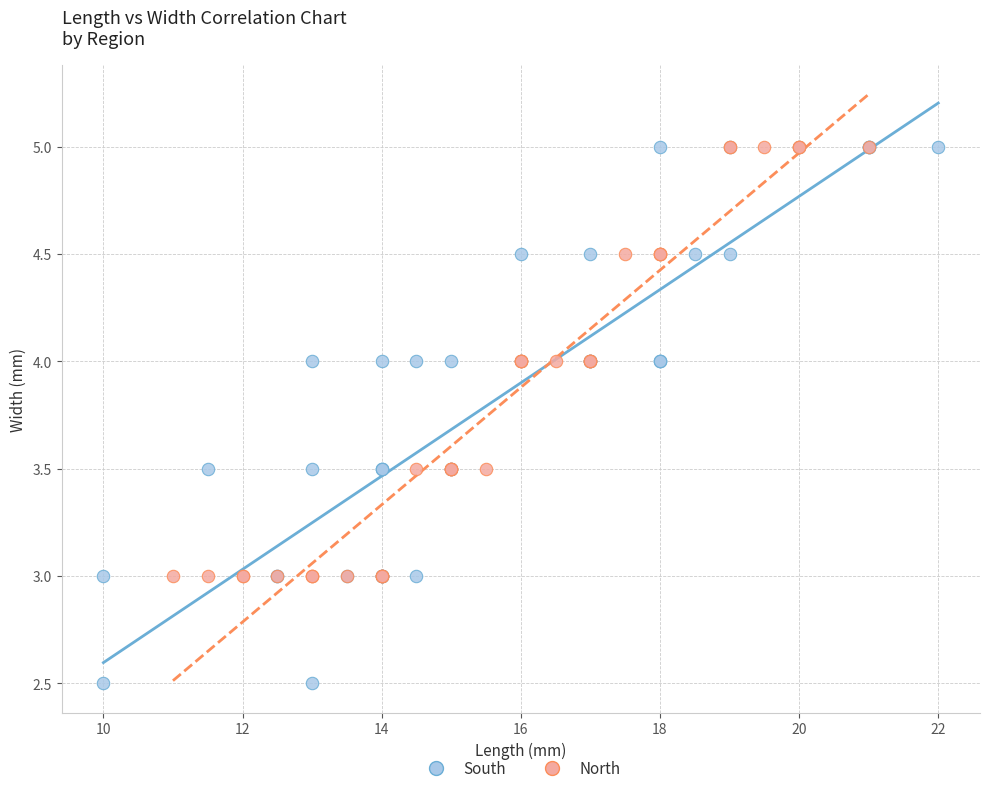

Which series reaches the minimum Y coordinate?

South